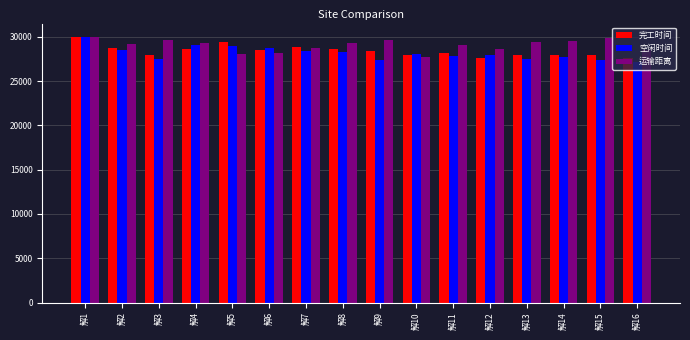

The 完工时间 series shows 41843.4 at 解7. True or false?

False